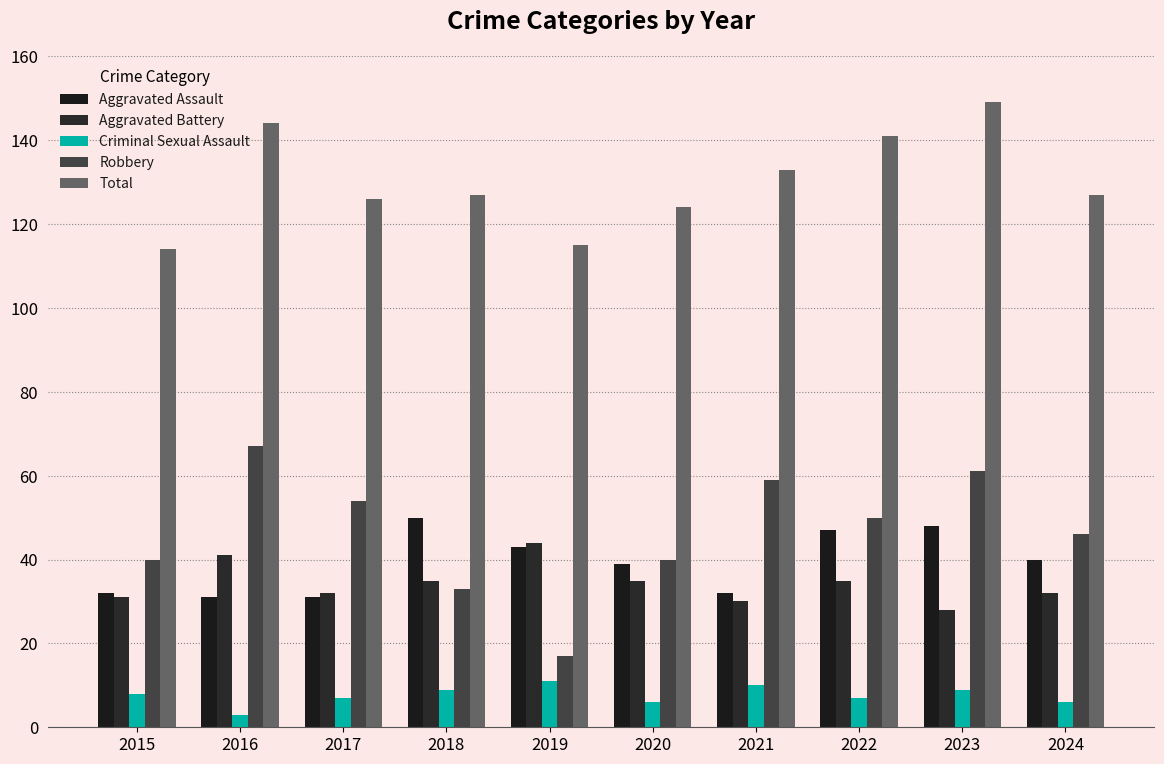

What is the value of the Aggravated Assault bar at the 5th from the left?

43